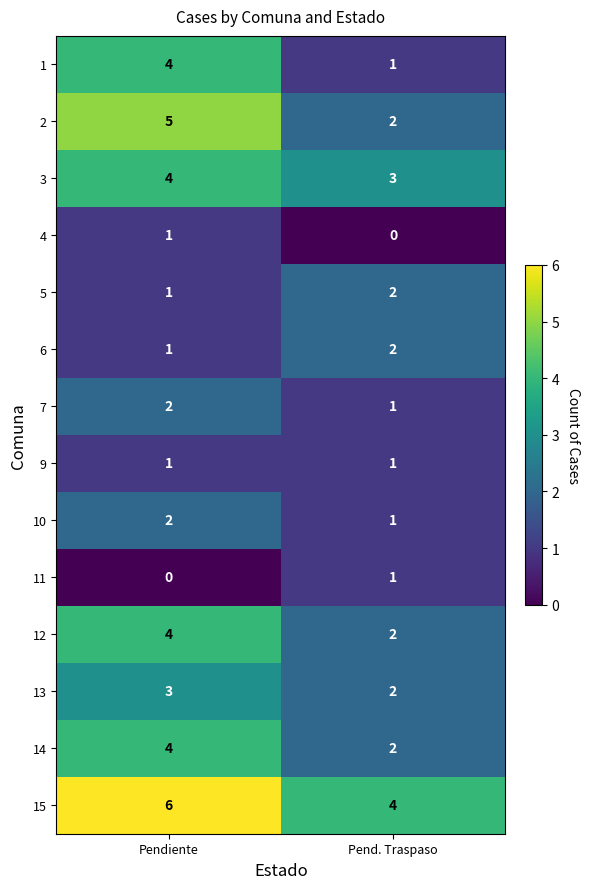

Count the number of categories in the chart.

2